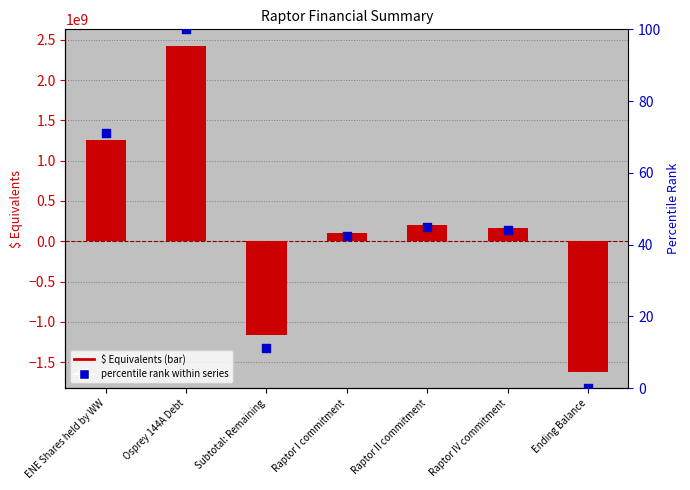

At how many categories does at least one series exceed -243367835?

7